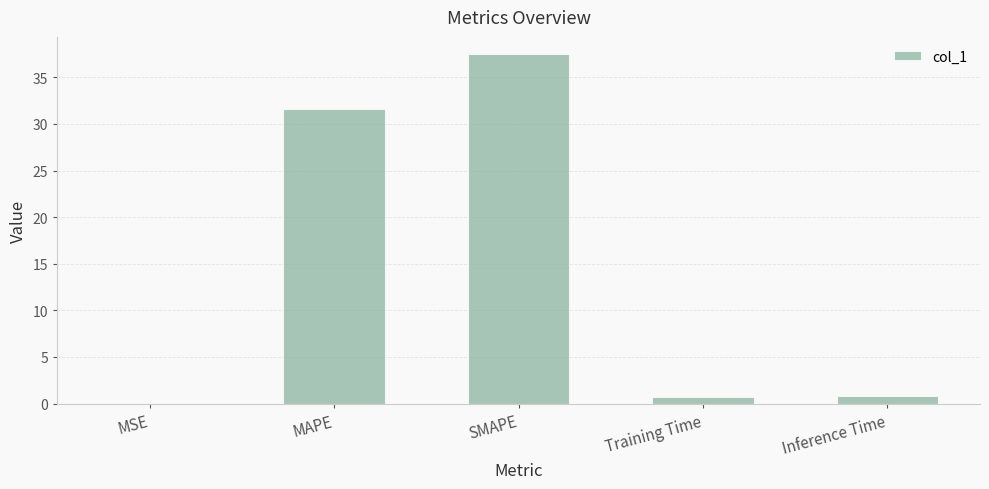

What is the sum of the values at MSE and Training Time?

0.7